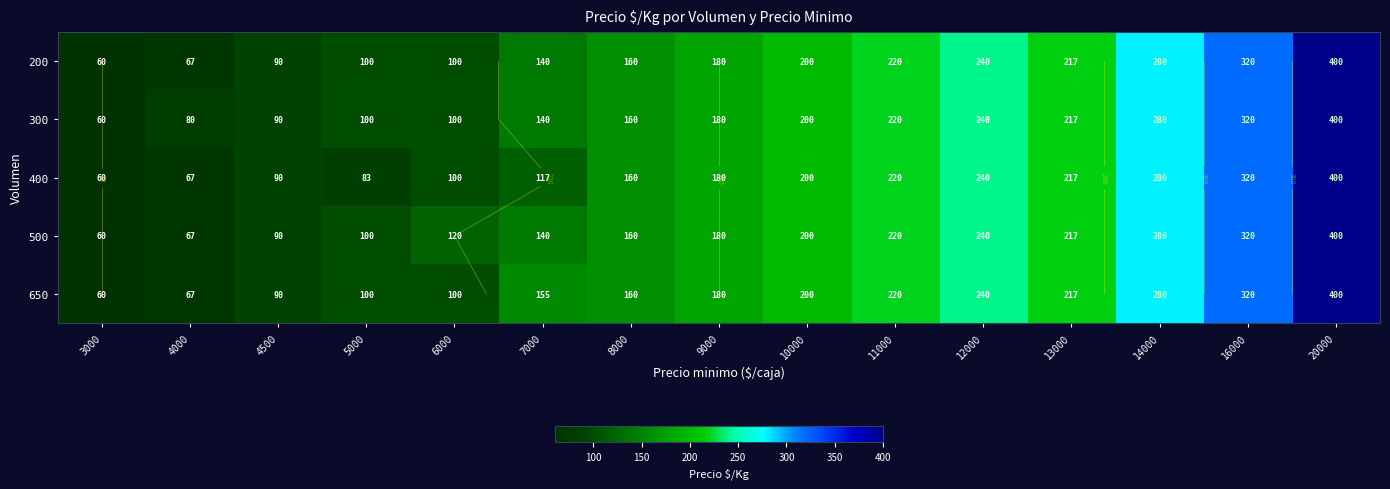

Is it true that 400 equals 90 at 4500?

True